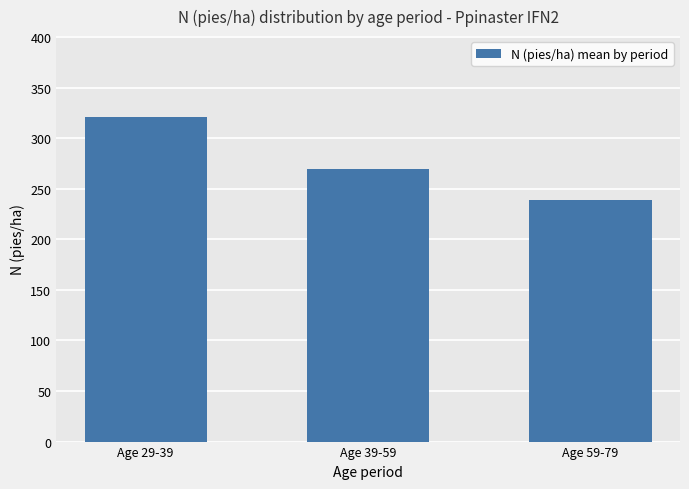

How many values are below 269?

1